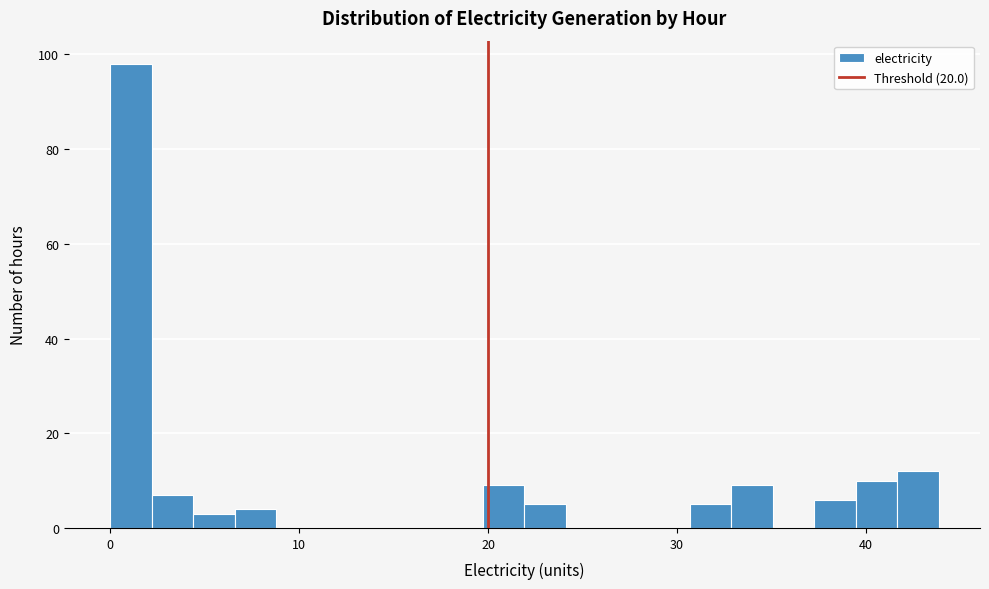

Read against the x-axis, roughly where is the centre of the tallest bar?

1